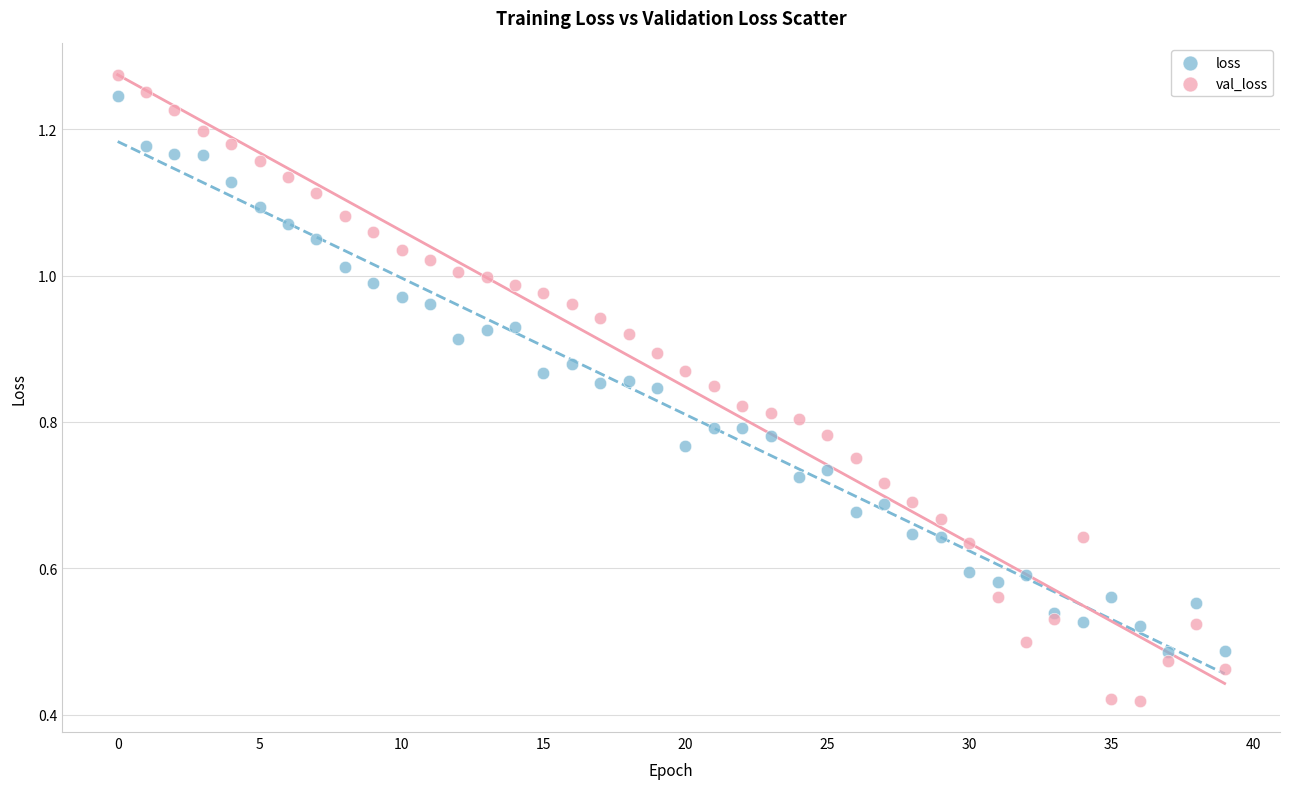

Which series contains the lowest Y value?

val_loss